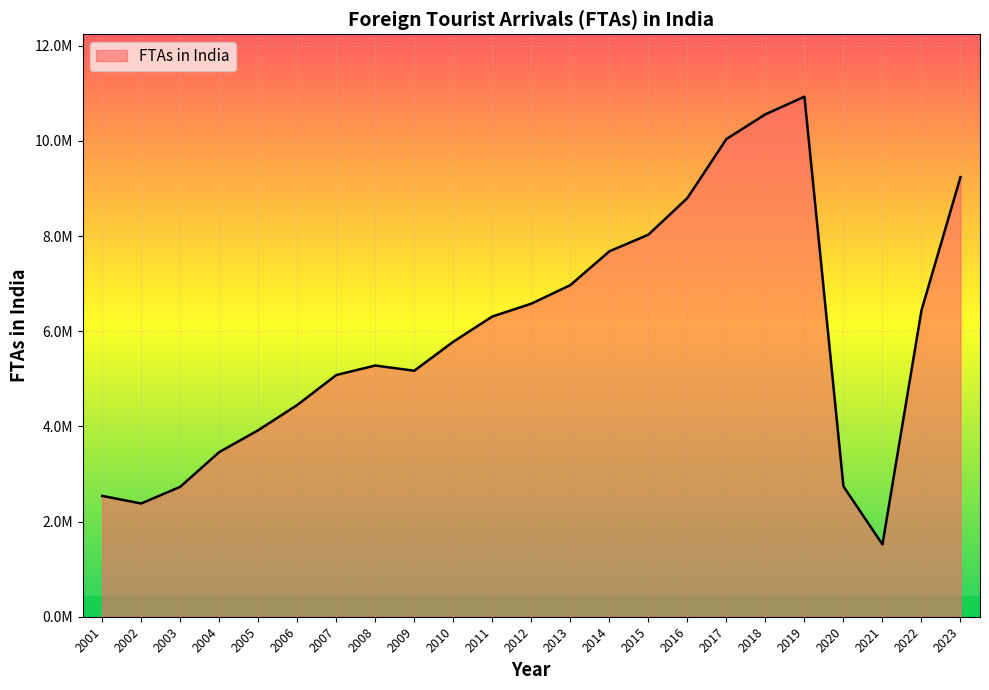

Which has a higher value, 2002 or 2014?

2014